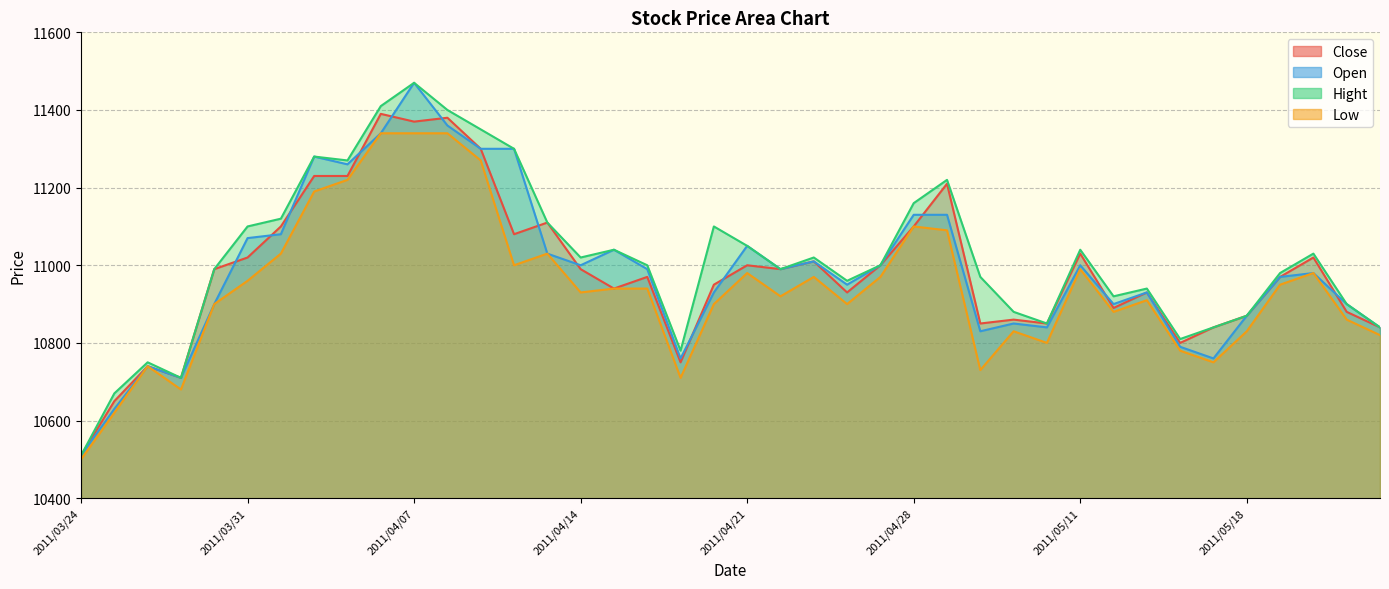

What position from the left is 2011/04/28?

26